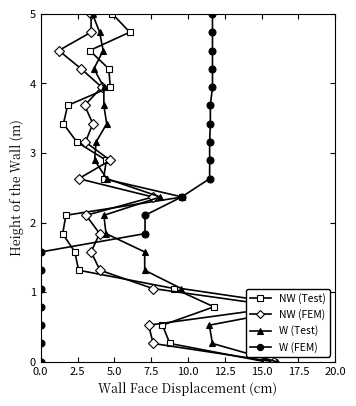

What is the value of the NW (Test) point at the 1st from the left?

1.8